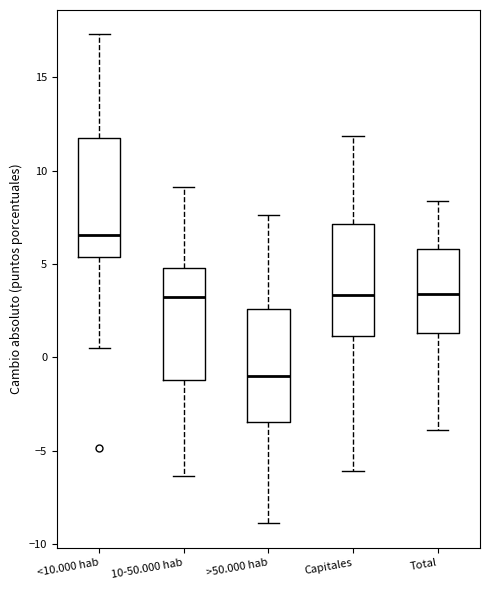

Reading left to right, transcribe this box plot: for each box, give where its median line is, the range the box spans, and where its two whiskers end, as read against the y-axis. The values are not printed on the chart, so give them approximately, as read against the axis.

<10.000 hab: median 6.5, box 5.5 to 12.0, whiskers 0.5 to 17.5
10-50.000 hab: median 3.0, box -1.0 to 5.0, whiskers -6.5 to 9.0
>50.000 hab: median -1.0, box -3.5 to 2.5, whiskers -9.0 to 7.5
Capitales: median 3.5, box 1.0 to 7.0, whiskers -6.0 to 12.0
Total: median 3.5, box 1.5 to 6.0, whiskers -4.0 to 8.5